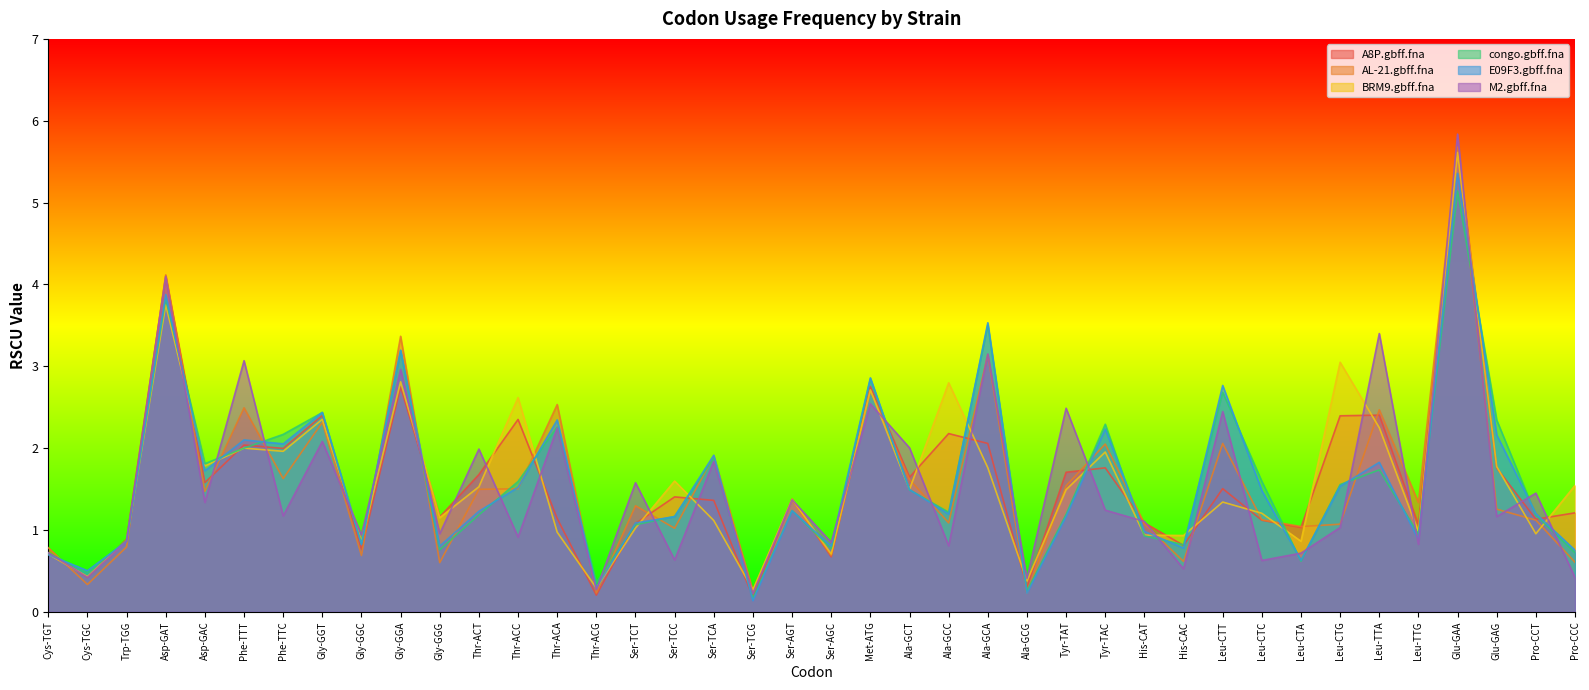

The BRM9.gbff.fna series shows 2.8 at Ala-GCC. True or false?

True